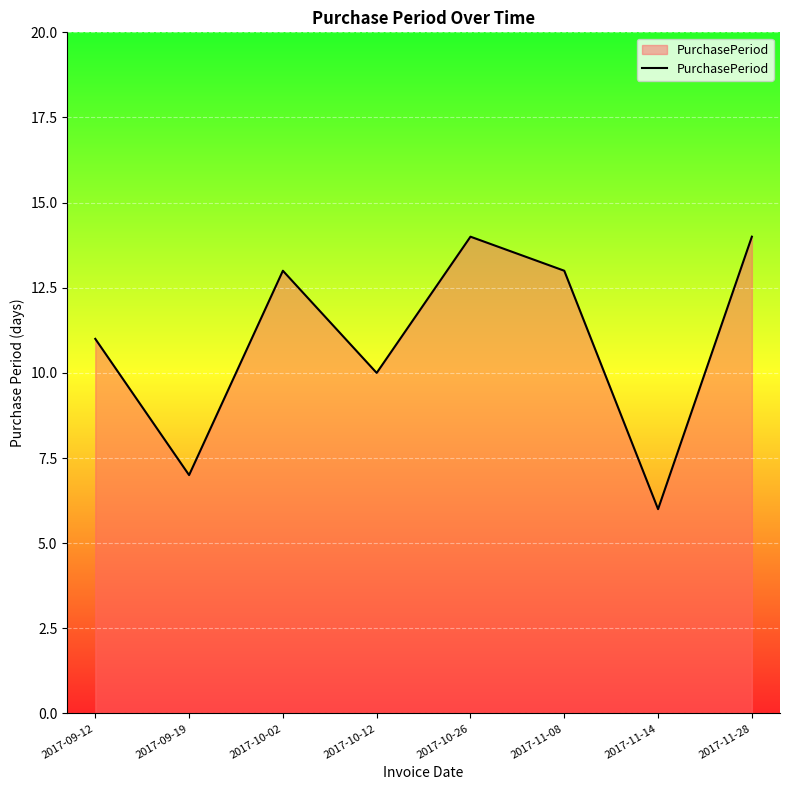

At which category does the data reach its first local valley?

2017-09-19